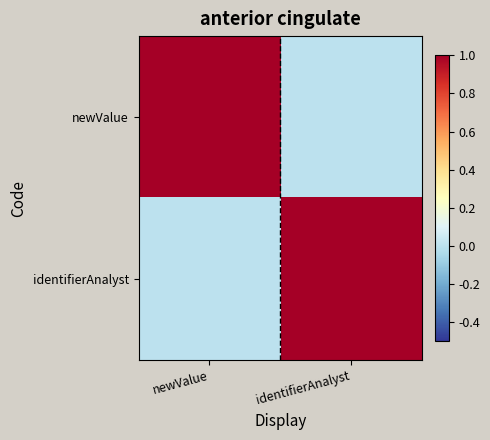

How many data points does each series have?

2